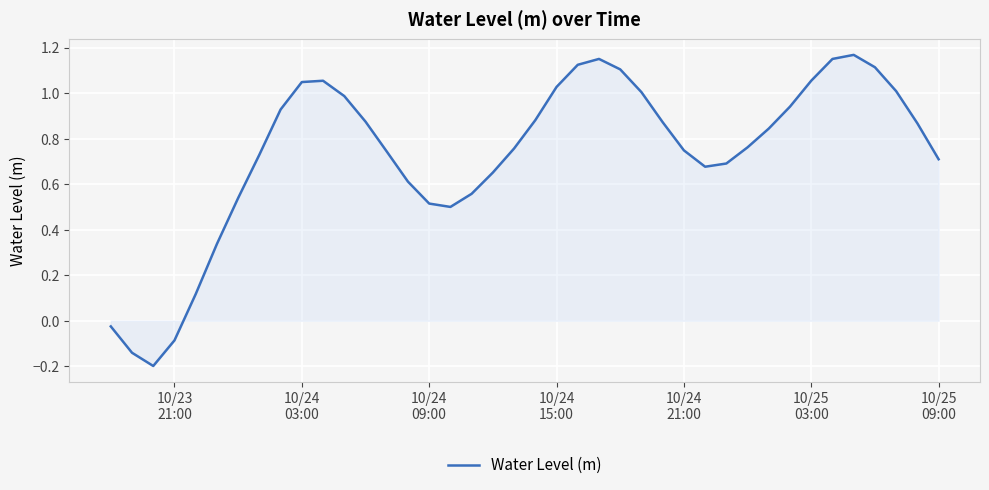

What is the difference between the maximum and minimum values?

1.4